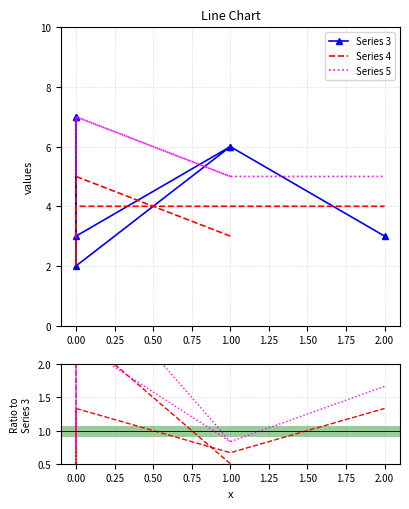

The value of 3 at 1 is 4. True or false?

False